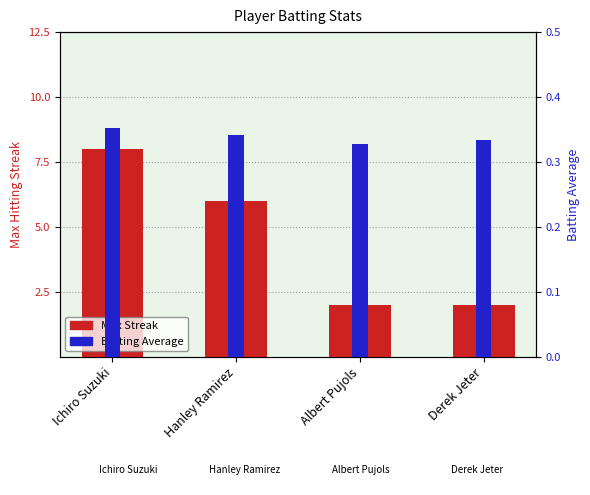

Rank the series at Derek Jeter from lowest to highest value.

Batting Average, Max Streak